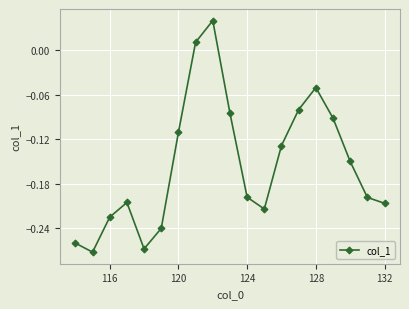

How many points are higher than both their immediate neighbors (excluding endpoints)?

3